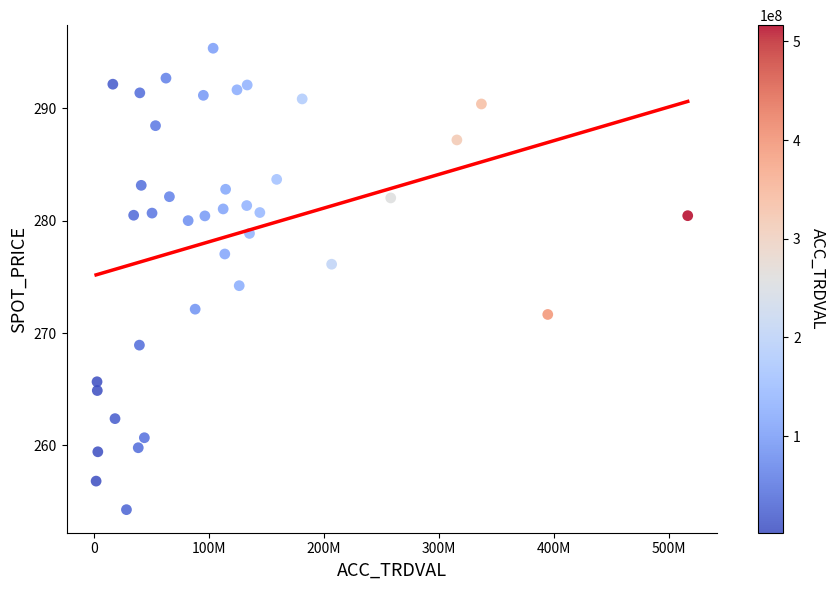

What is the range of X values (max minus min)?

514475000.0